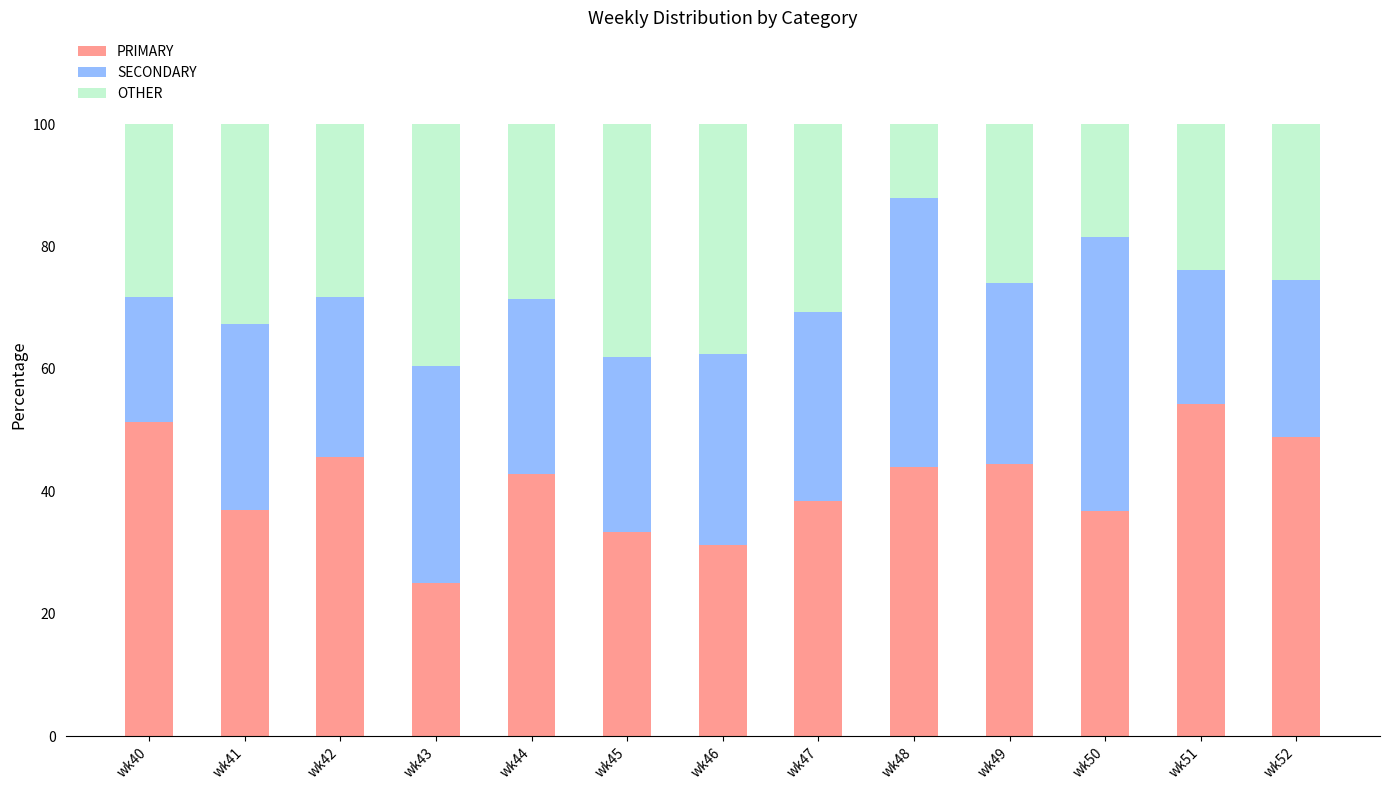

At which label is PRIMARY closest to 39?

wk47